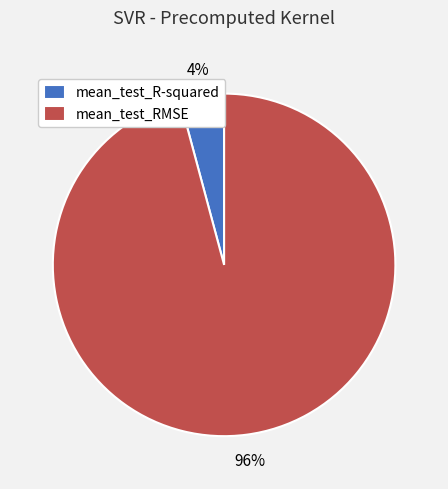

Which has a higher value, mean_test_RMSE or mean_test_R-squared?

mean_test_RMSE